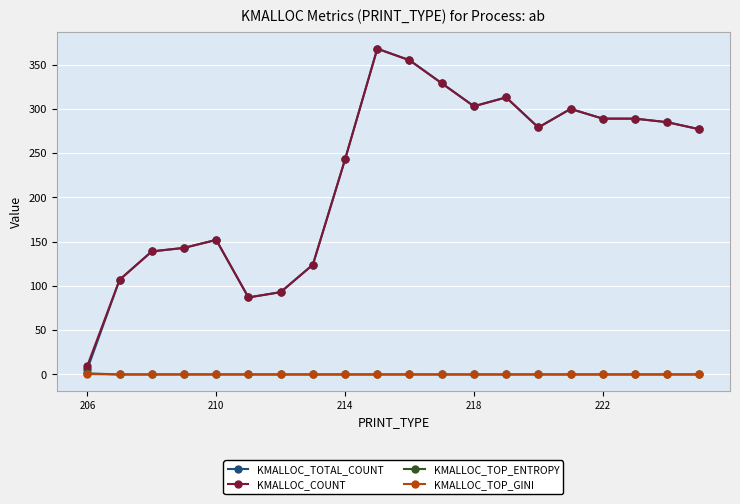

What is the highest value of the KMALLOC_COUNT series?

368.0